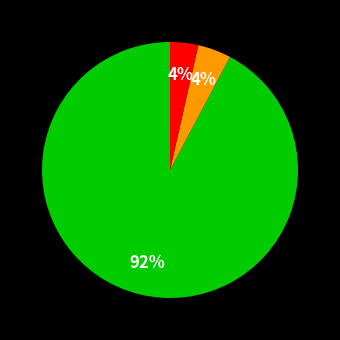

How many slices are in this pie chart?

3